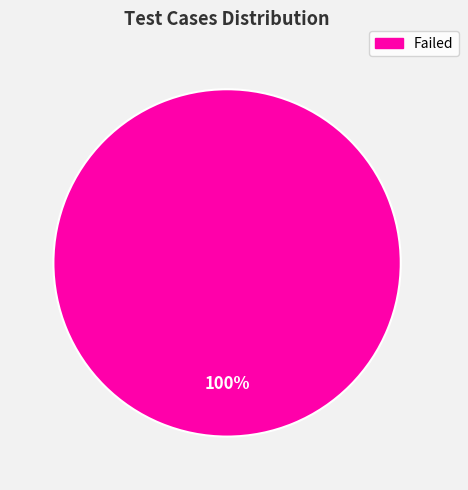

Is there any slice that represents more than half of the pie?

Yes